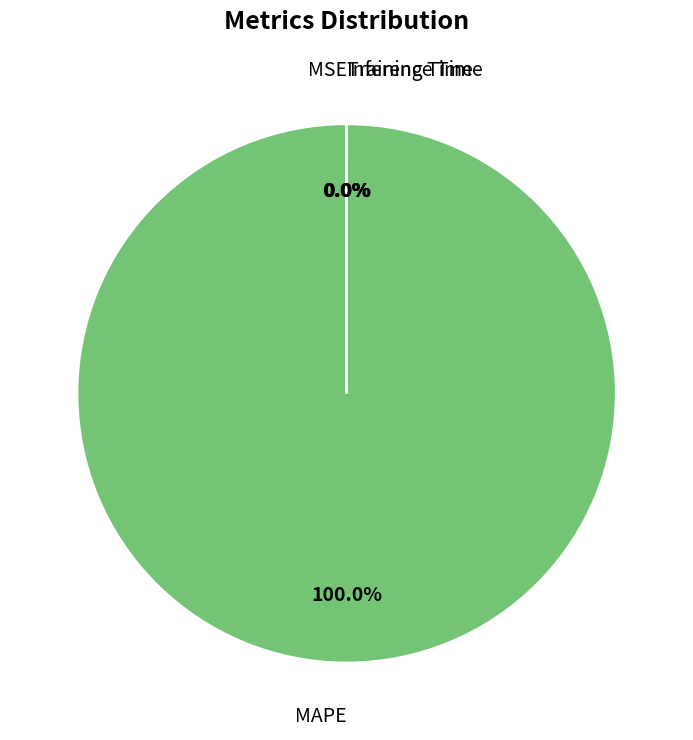

Is there any slice that represents more than half of the pie?

Yes